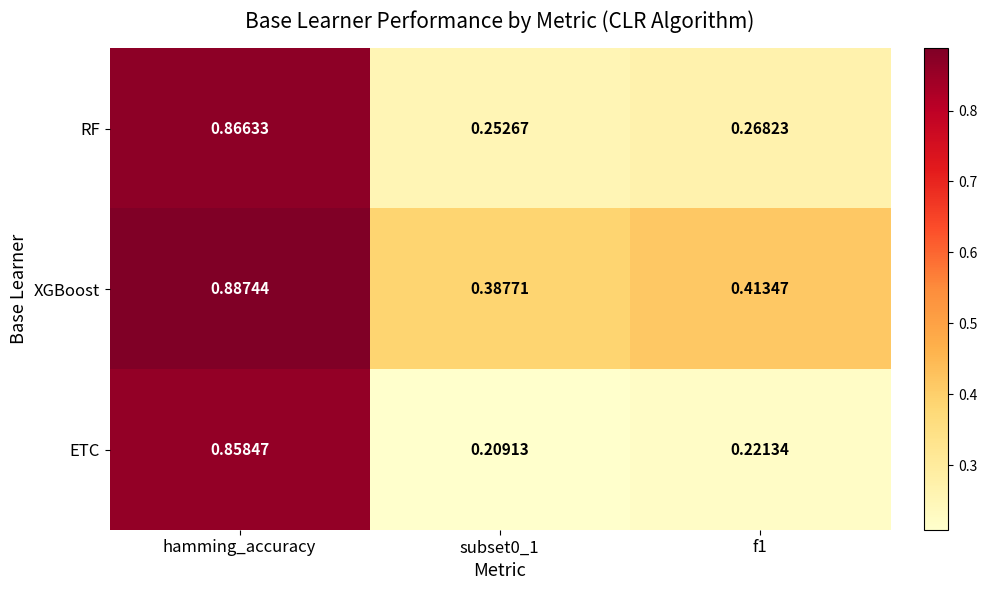

At subset0_1, list the series in order from smallest to largest.

ETC, RF, XGBoost